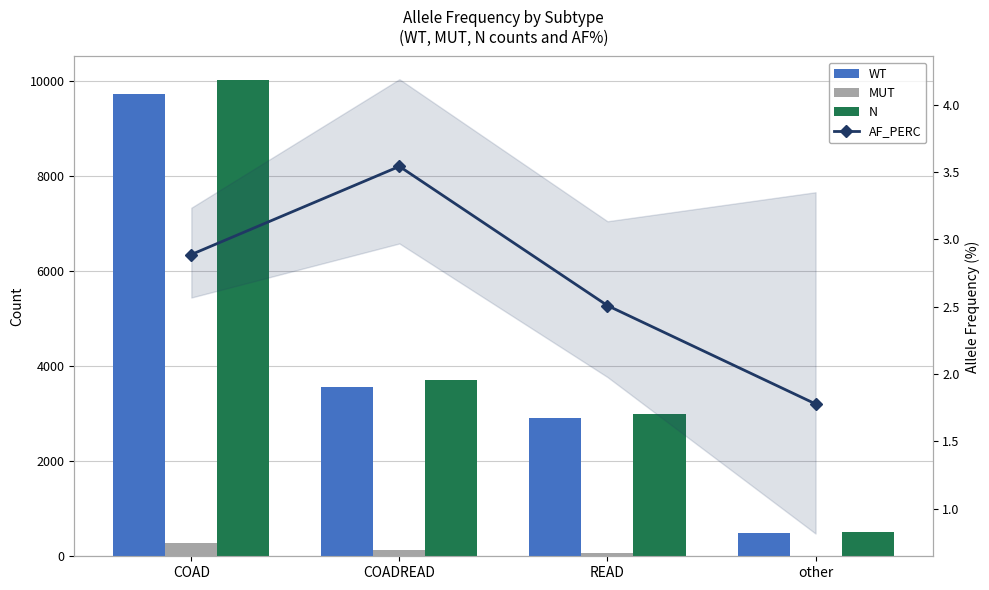

Is it true that AF_PERC equals 2.6 at other?

False